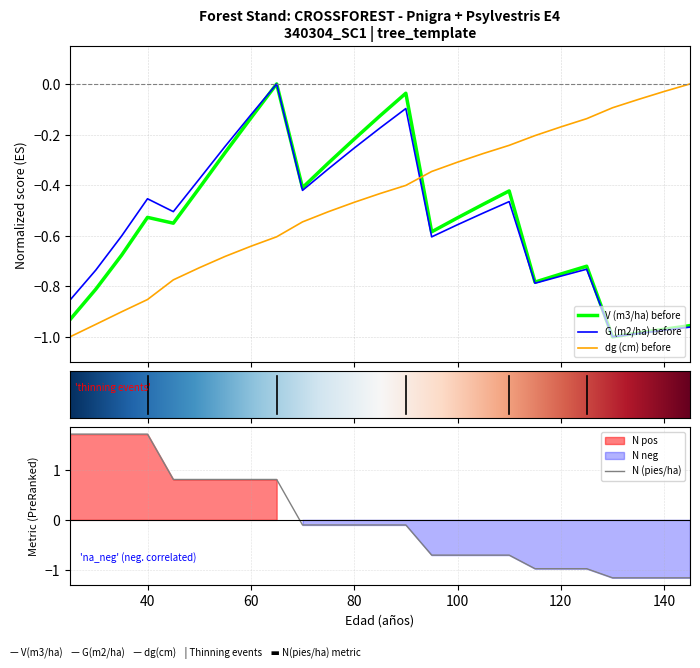

Is this an area chart (filled region under the line)?

No